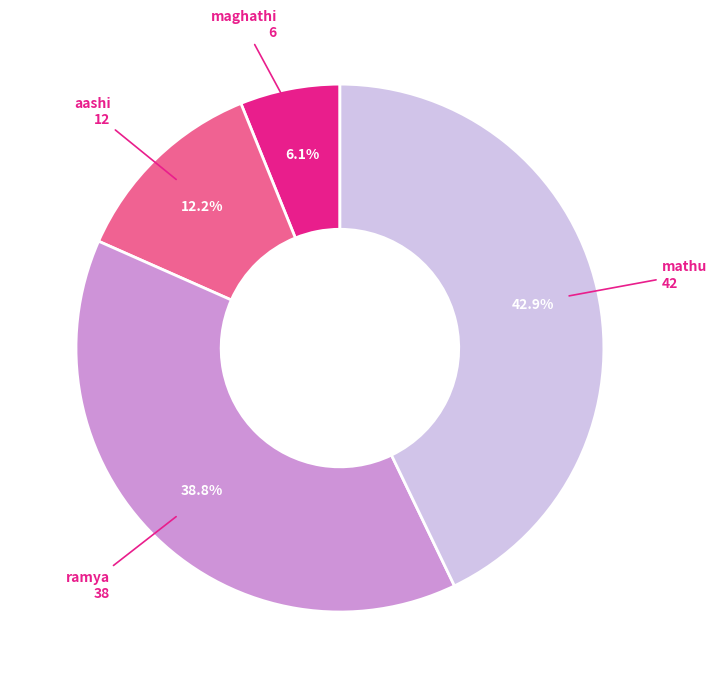

The ramya slice represents 39% of the pie. True or false?

True